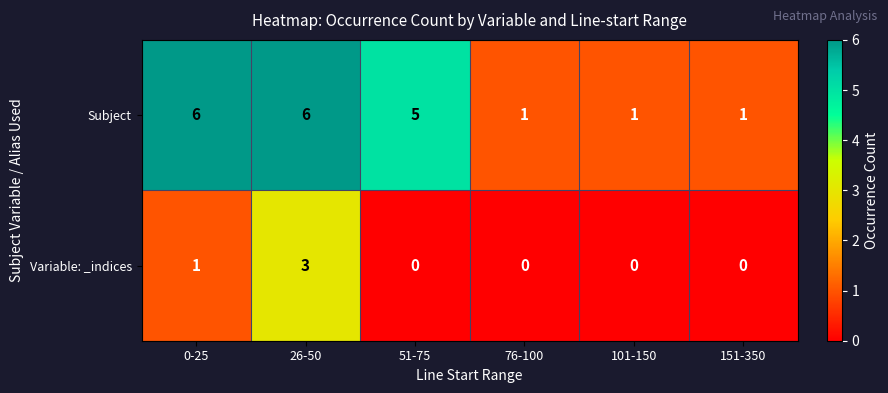

What is the maximum value for Subject?

6